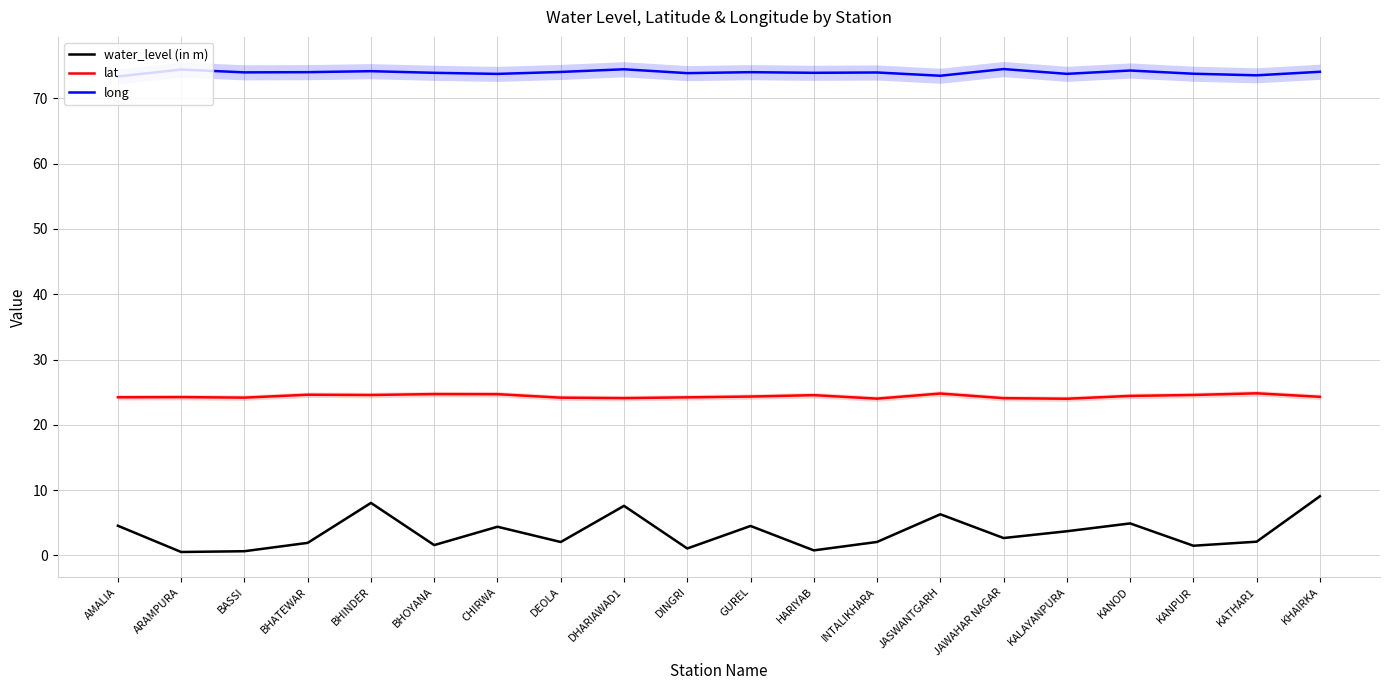

What is the difference between the highest and lowest values at BHINDER?

66.1